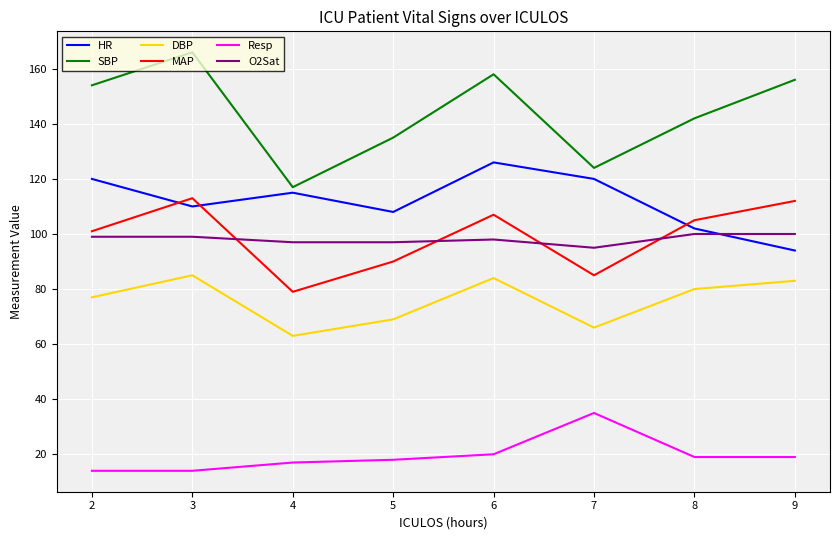

Reading left to right, transcribe all the data shown in this chart.

HR: 2=120	3=110	4=115	5=108	6=126	7=120	8=102	9=94
SBP: 2=154	3=166	4=117	5=135	6=158	7=124	8=142	9=156
DBP: 2=77	3=85	4=63	5=69	6=84	7=66	8=80	9=83
MAP: 2=101	3=113	4=79	5=90	6=107	7=85	8=105	9=112
Resp: 2=14	3=14	4=17	5=18	6=20	7=35	8=19	9=19
O2Sat: 2=99	3=99	4=97	5=97	6=98	7=95	8=100	9=100